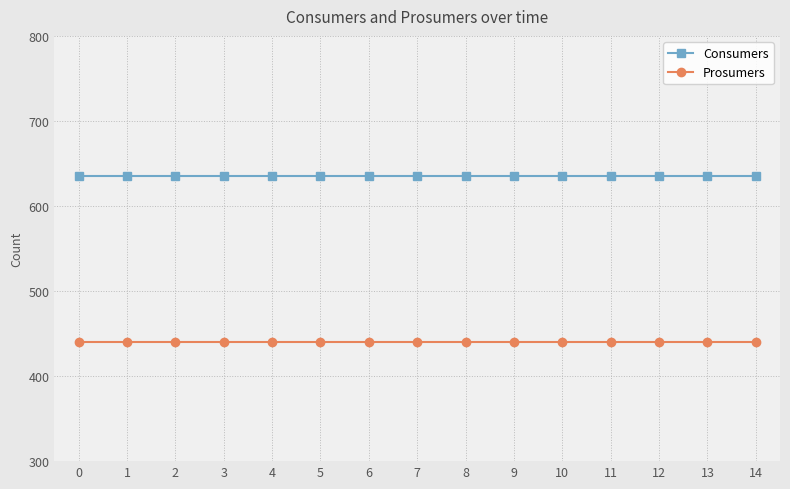

The value of Prosumers at 6 is 440. True or false?

True